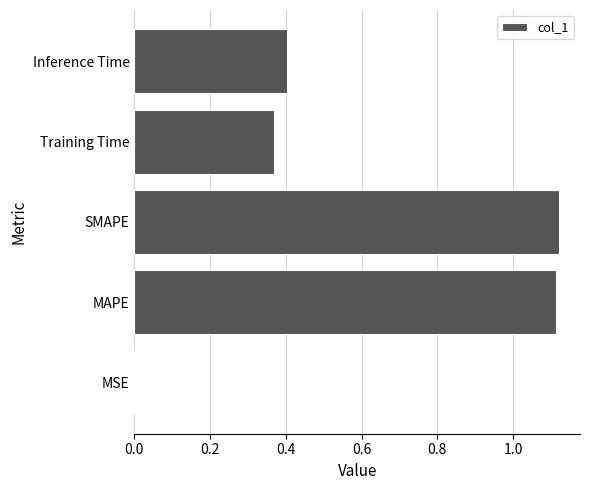

What is the sum of the values at MAPE and SMAPE?

2.2